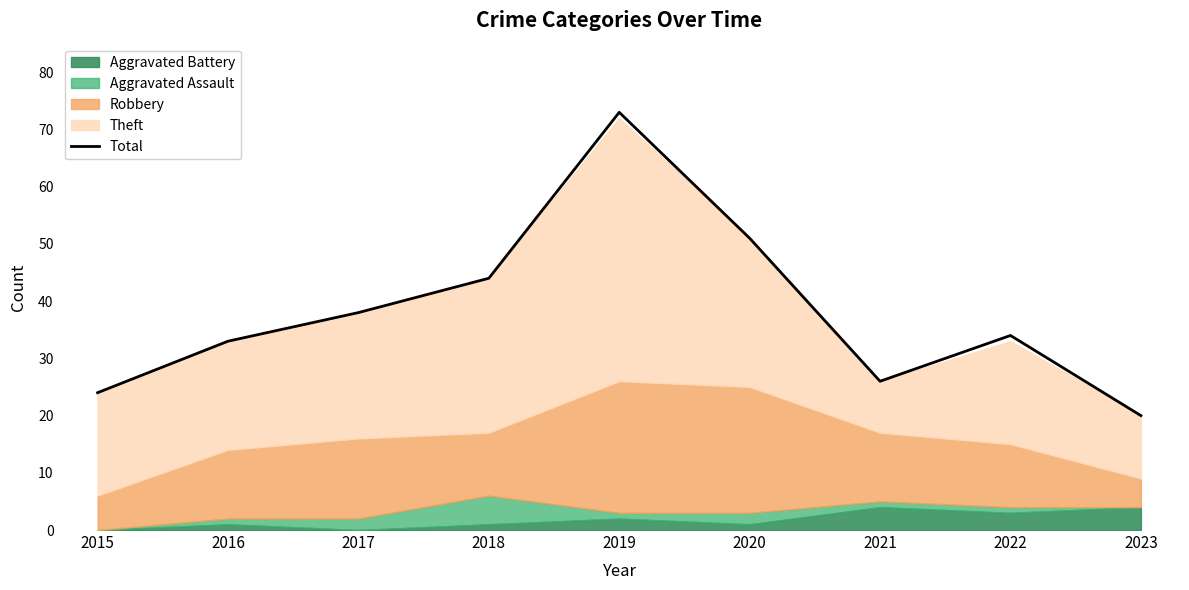

The value at 2021 is 41. True or false?

False